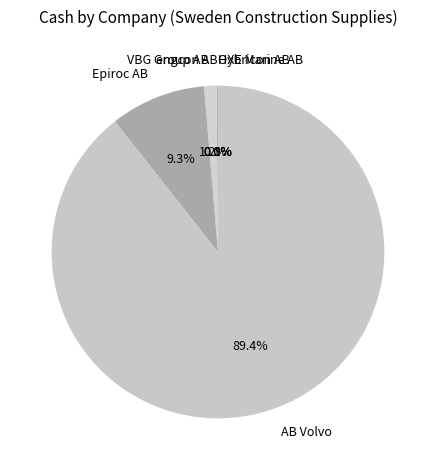

What percentage is NOT represented by AB Volvo?

10.6%